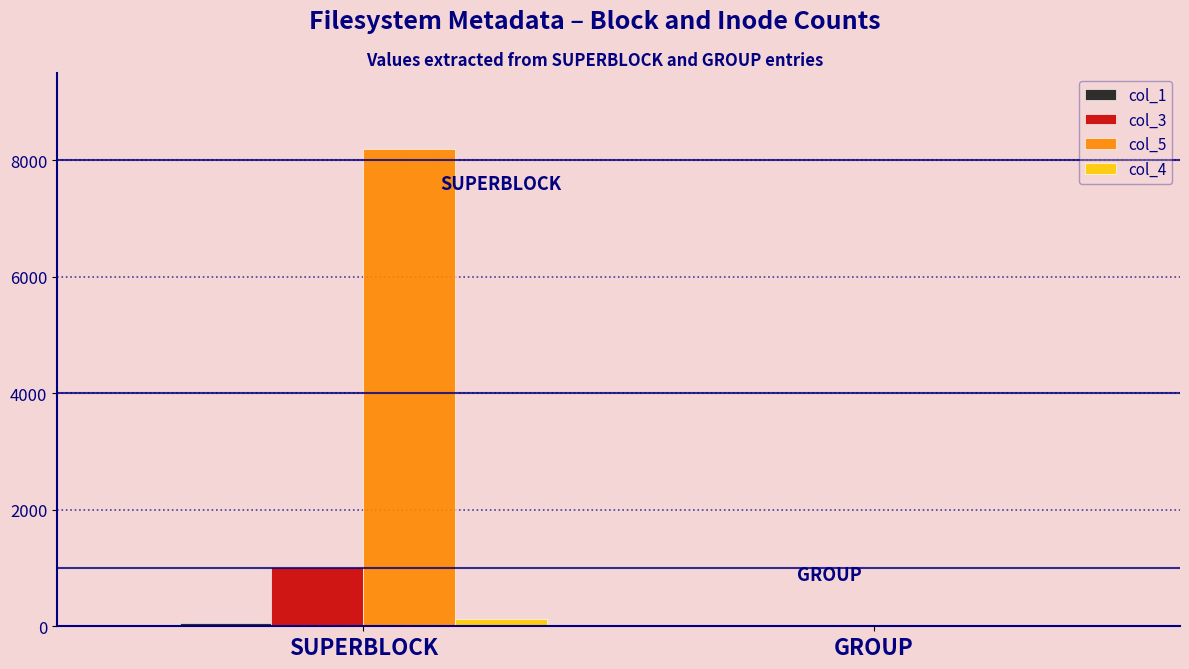

Which series has the largest total across all categories?

col_5